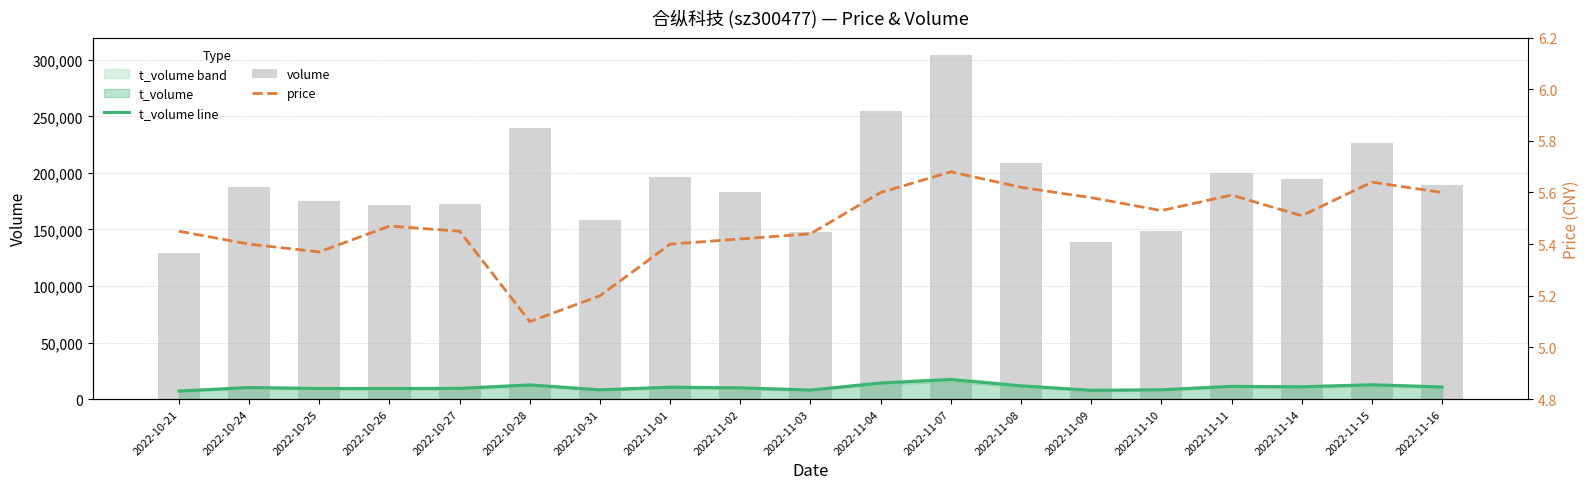

What is the minimum value shown in the chart?

5.1